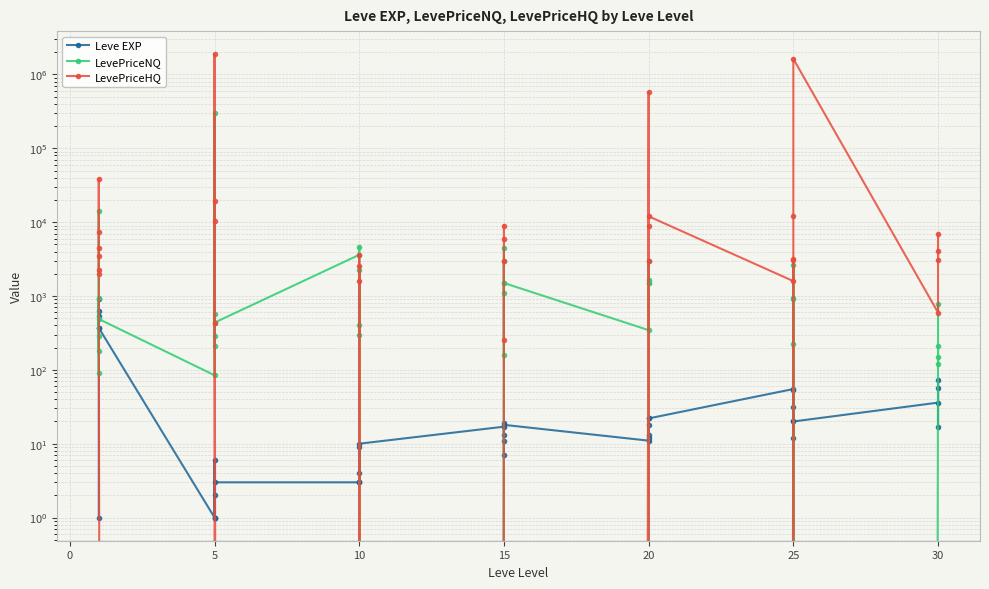

In Leve EXP, how many points are higher than both neighbors (excluding endpoints)?

12